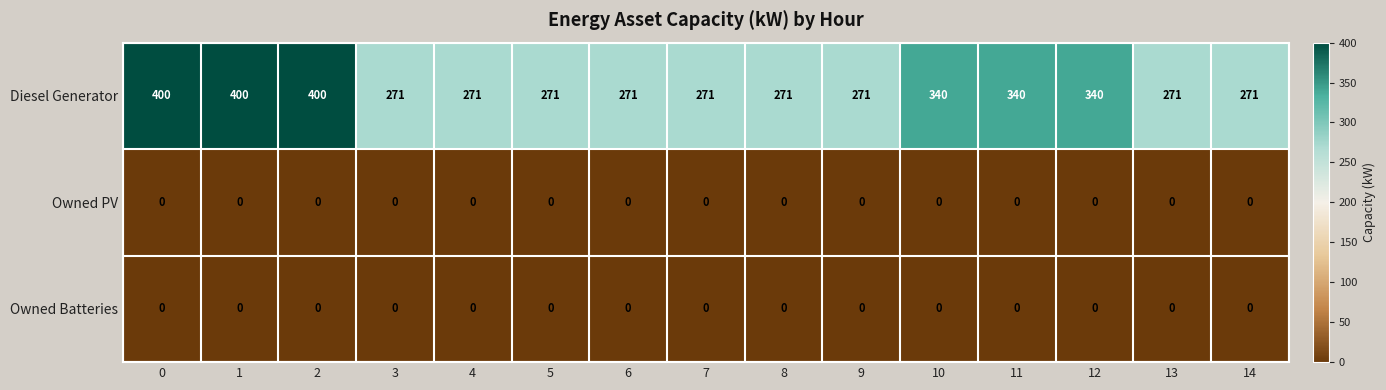

Which series has the largest total across all categories?

Diesel Generator